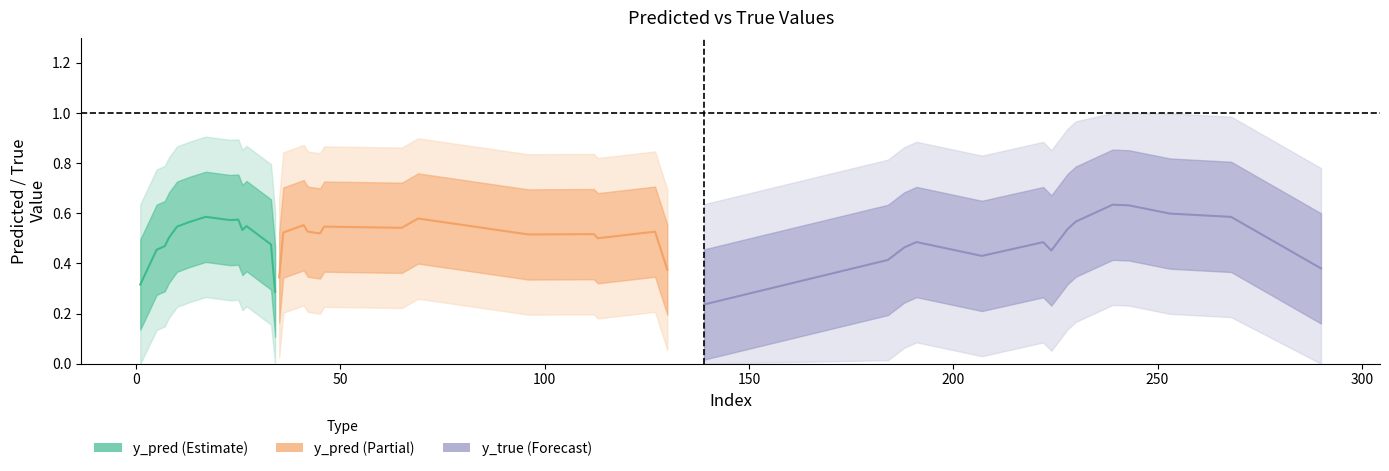

The value of y_pred at 69 is 0.2. True or false?

False